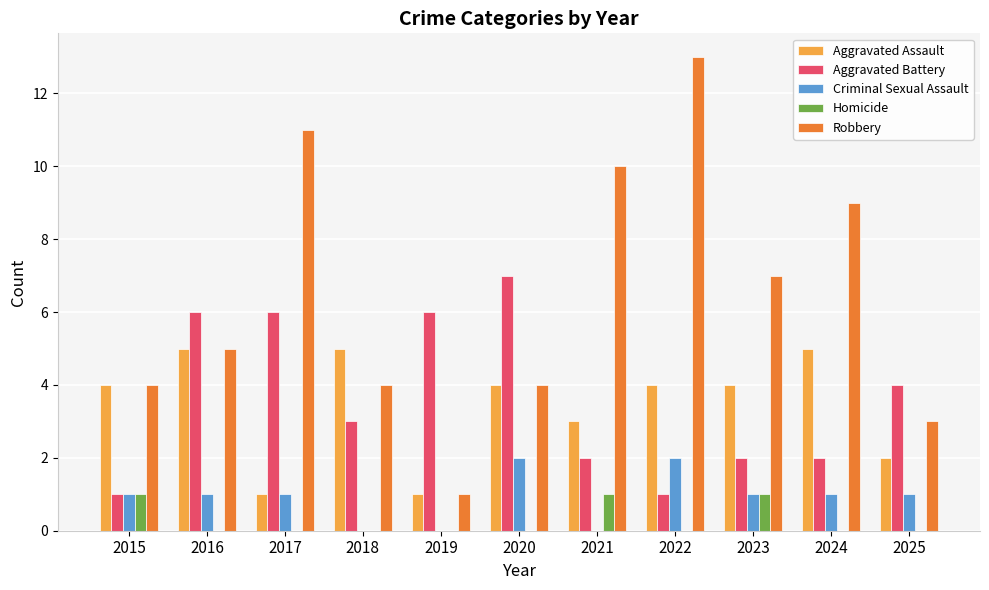

What is the sum of all Aggravated Battery values?

40